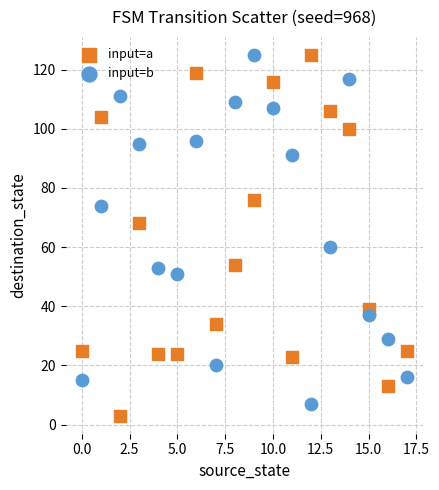

Which series has the largest Y range (max minus min)?

input=a